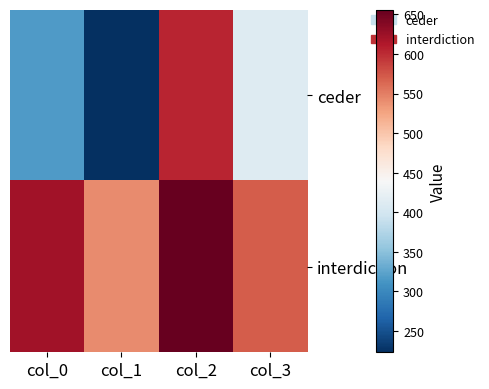

Which series has the largest total across all categories?

interdiction